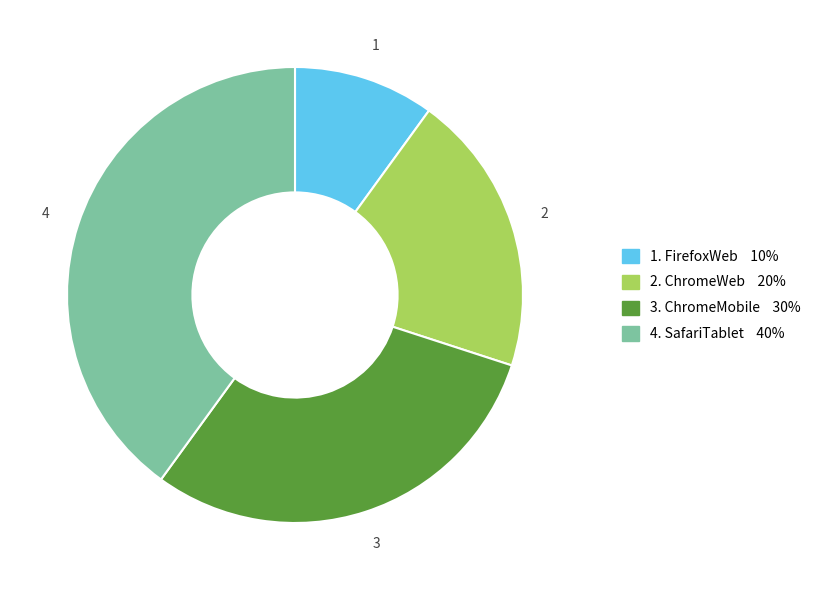

Does any single category account for the majority?

No